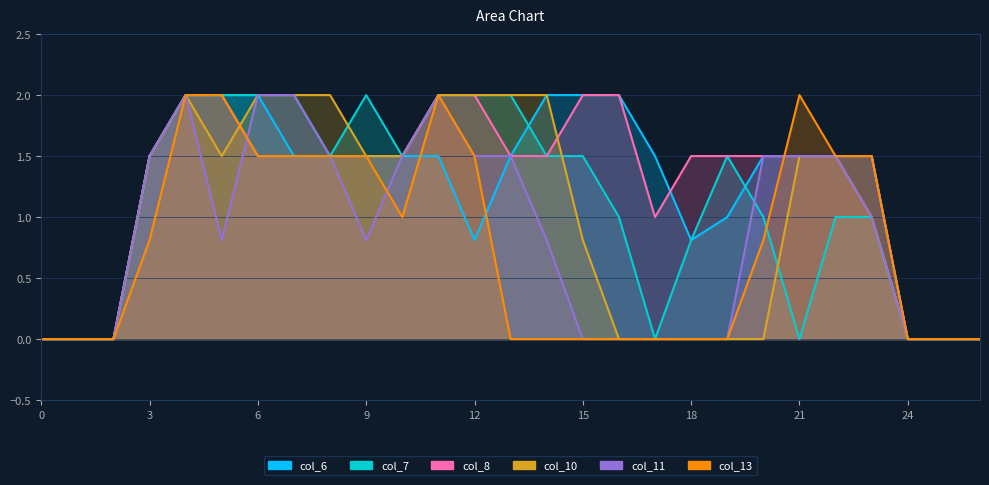

What is the total value across all series at 6?

11.0